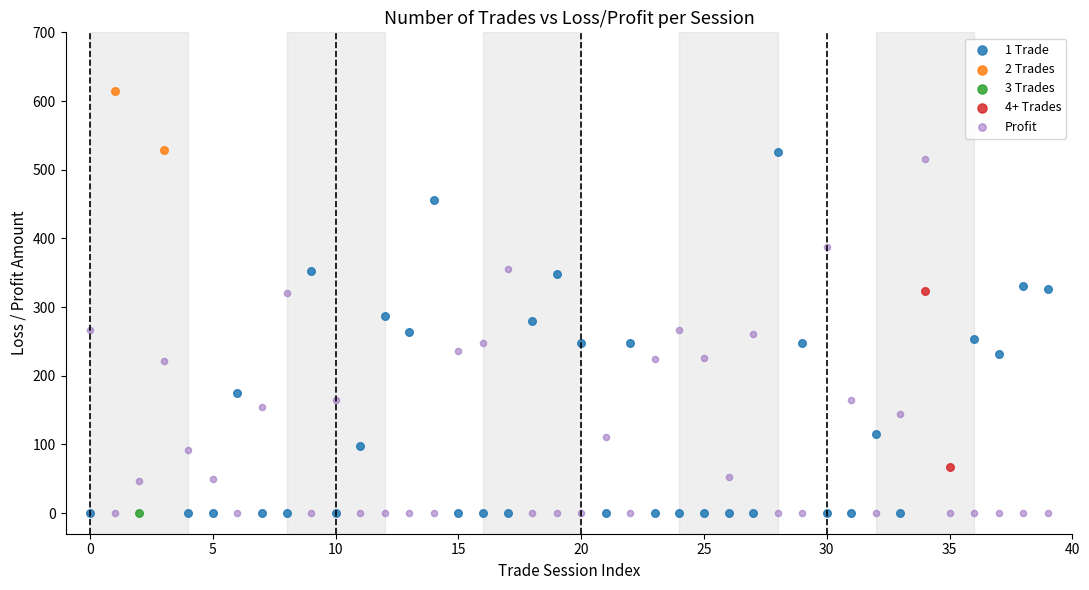

What are all the series names shown in the legend?

1 Trade, 2 Trades, 3 Trades, 4+ Trades, Profit